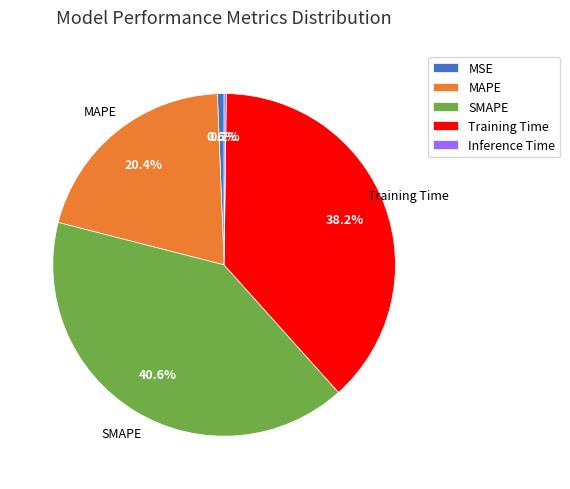

To the nearest percent, what is the average slice percentage?

20%